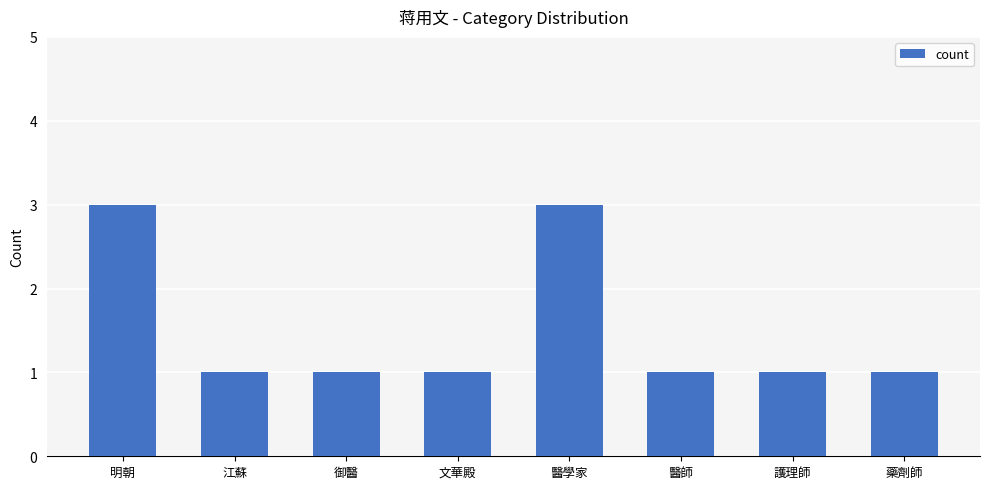

What is the greatest value displayed?

3